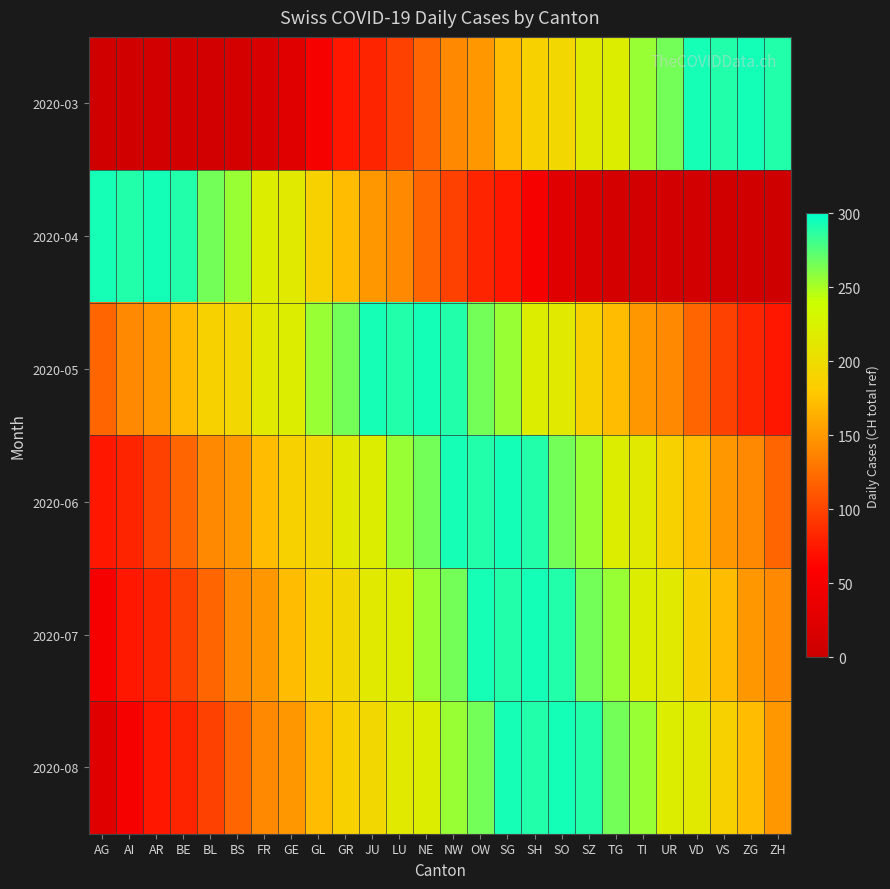

Reading right to left, what are all the values shown in this chart?

2020-03: ZH=290	ZG=294	VS=290	VD=293	UR=266	TI=255	TG=219	SZ=214	SO=194	SH=188	SG=171	OW=149	NW=141	NE=120	LU=99	JU=82	GR=74	GL=51	GE=25	FR=15	BS=11	BL=8	BE=9	AR=8	AI=6	AG=6
2020-04: ZH=3	ZG=6	VS=6	VD=8	UR=8	TI=9	TG=11	SZ=15	SO=25	SH=51	SG=74	OW=82	NW=99	NE=120	LU=141	JU=149	GR=171	GL=188	GE=214	FR=219	BS=255	BL=266	BE=290	AR=294	AI=290	AG=293
2020-05: ZH=74	ZG=82	VS=99	VD=120	UR=141	TI=149	TG=171	SZ=188	SO=214	SH=219	SG=255	OW=266	NW=290	NE=294	LU=290	JU=293	GR=266	GL=255	GE=219	FR=214	BS=194	BL=188	BE=171	AR=149	AI=141	AG=120
2020-06: ZH=120	ZG=141	VS=149	VD=171	UR=188	TI=214	TG=219	SZ=255	SO=266	SH=290	SG=294	OW=290	NW=293	NE=266	LU=255	JU=219	GR=214	GL=194	GE=188	FR=171	BS=149	BL=141	BE=120	AR=99	AI=82	AG=74
2020-07: ZH=141	ZG=149	VS=171	VD=188	UR=214	TI=219	TG=255	SZ=266	SO=290	SH=294	SG=290	OW=293	NW=266	NE=255	LU=219	JU=214	GR=194	GL=188	GE=171	FR=149	BS=141	BL=120	BE=99	AR=82	AI=74	AG=51
2020-08: ZH=149	ZG=171	VS=188	VD=214	UR=219	TI=255	TG=266	SZ=290	SO=294	SH=290	SG=293	OW=266	NW=255	NE=219	LU=214	JU=194	GR=188	GL=171	GE=149	FR=141	BS=120	BL=99	BE=82	AR=74	AI=51	AG=25